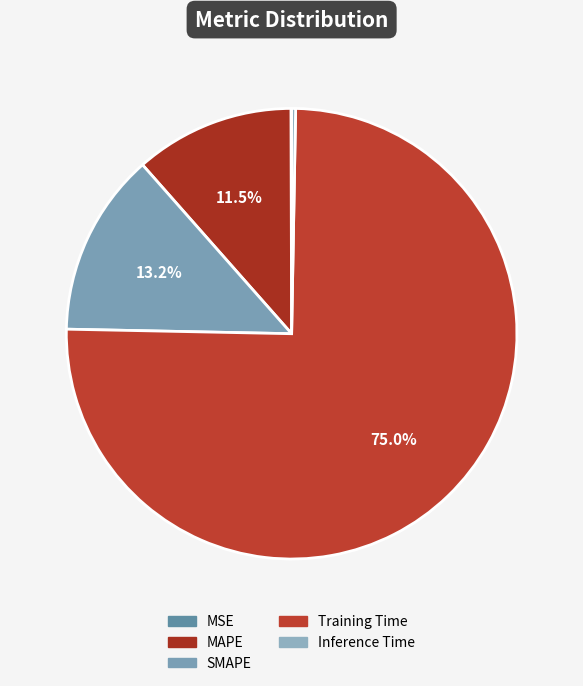

What percentage is the SMAPE slice, to the nearest percent?

13%